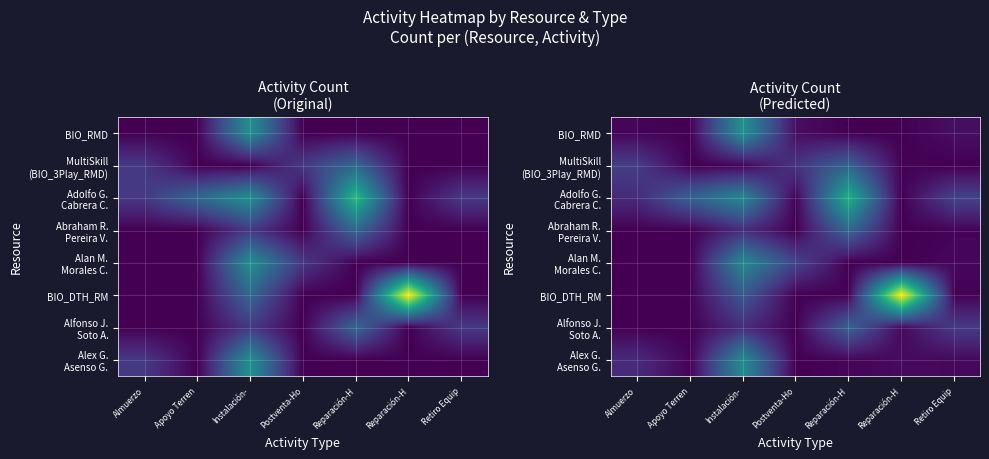

At which category is the sum across all series the highest?

Instalación-